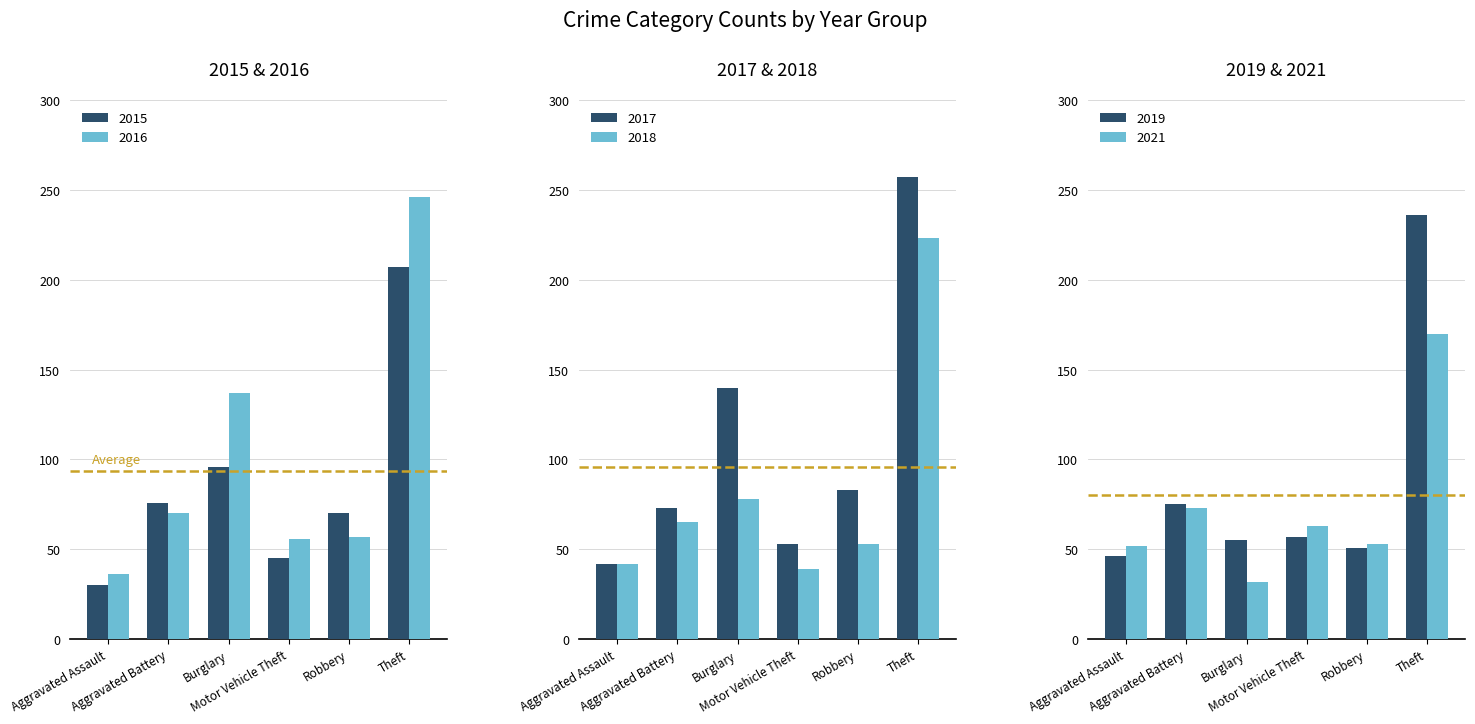

What is the sum of the 2019 values at Robbery and Aggravated Battery?

126